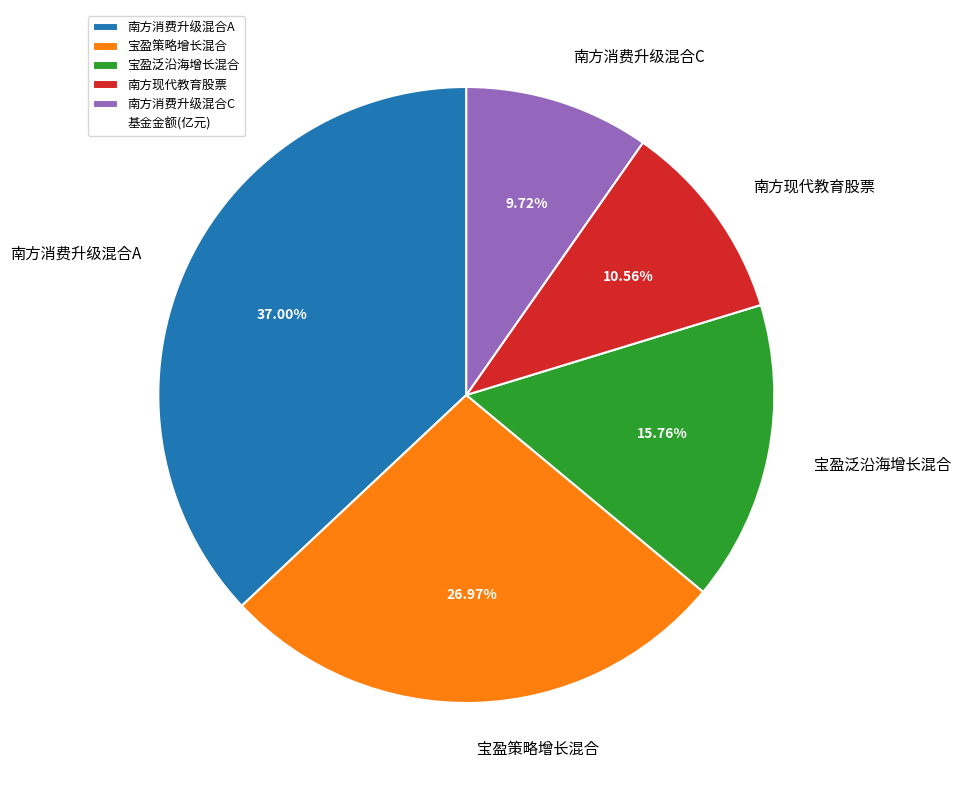

Does 南方现代教育股票 account for over 50% of the chart?

No